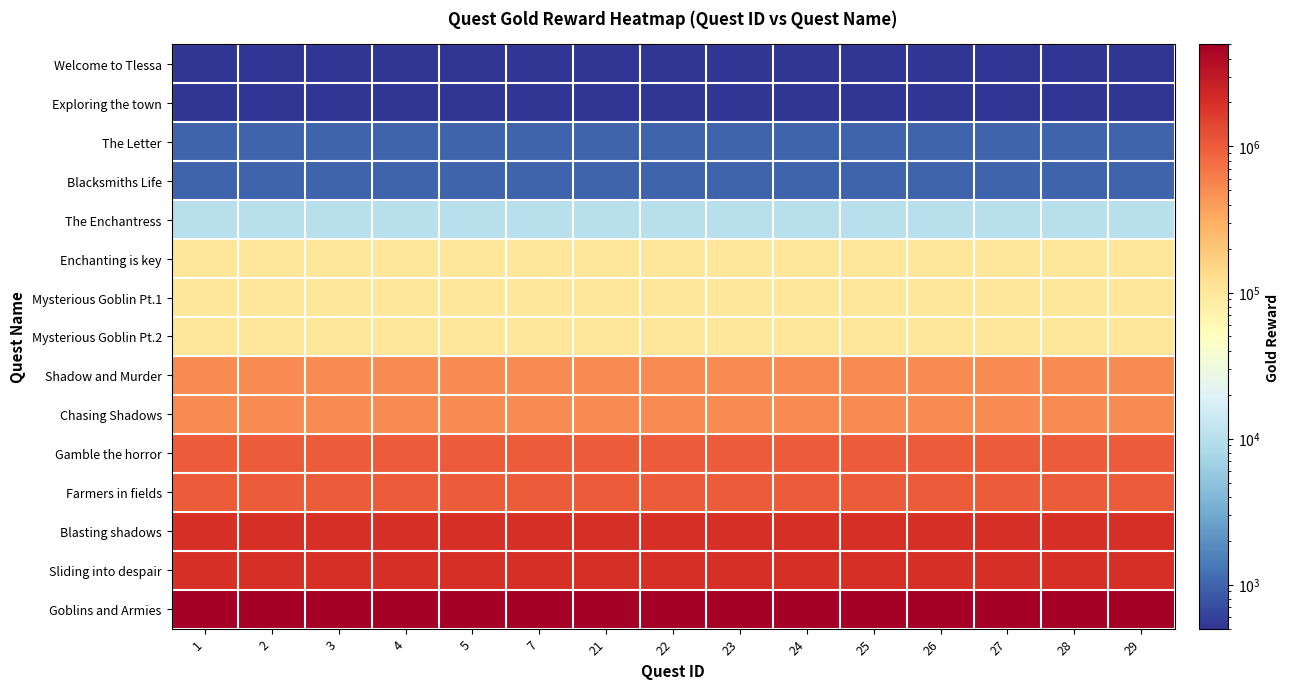

Which series has the largest total across all categories?

Goblins and Armies